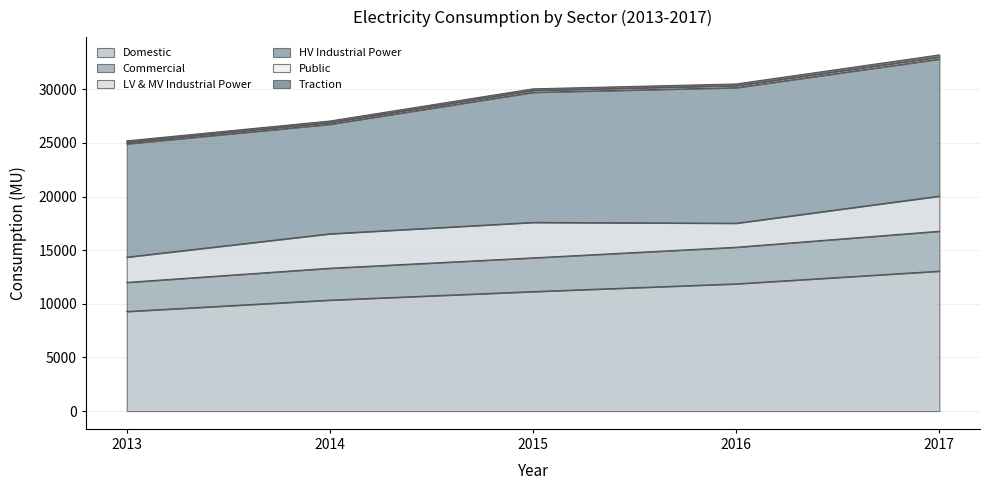

How many values in the Public series exceed 29889?

3